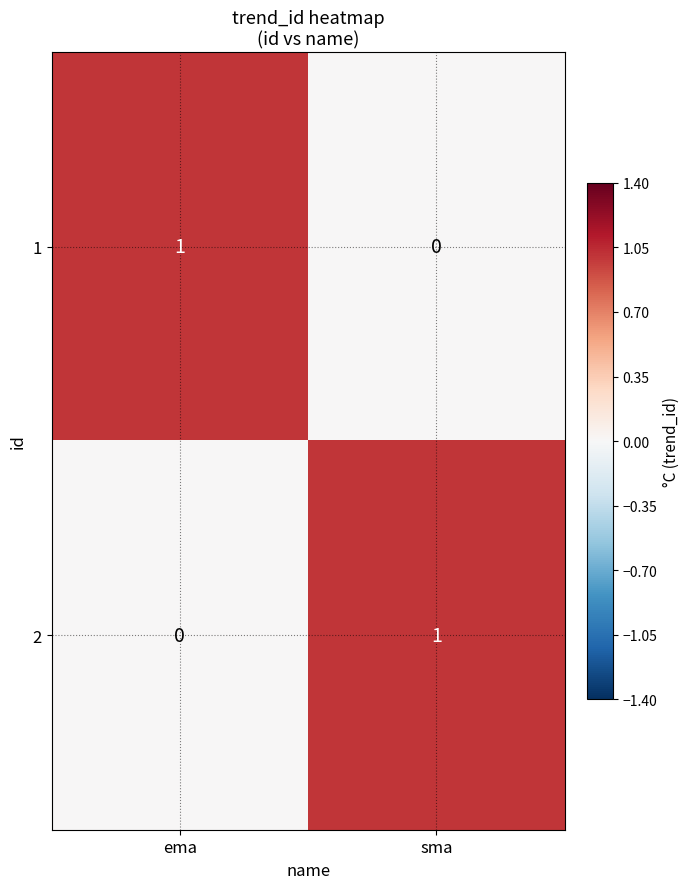

At which label is 1 closest to 0?

sma